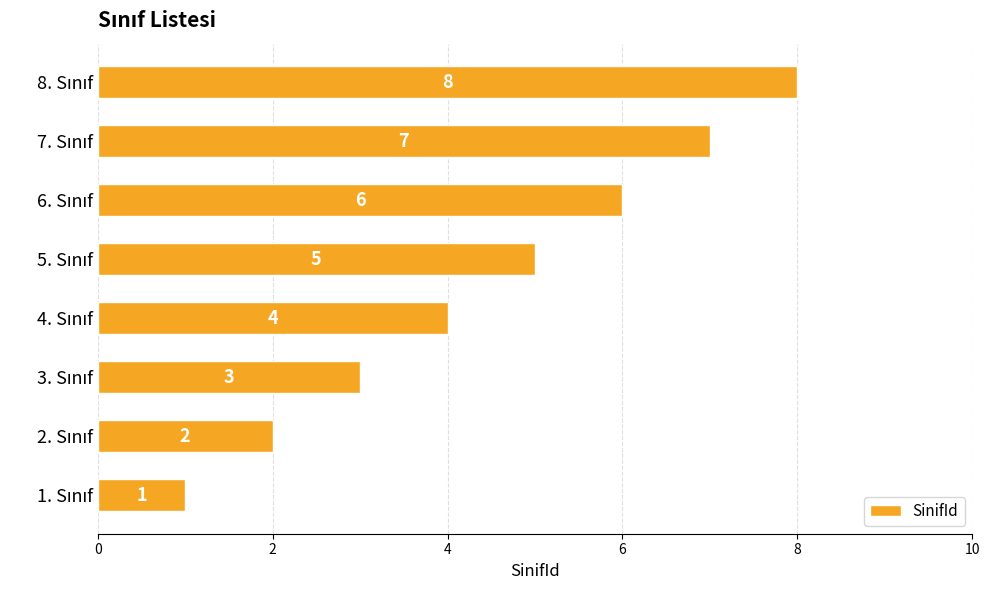

Are the bars horizontal?

Yes